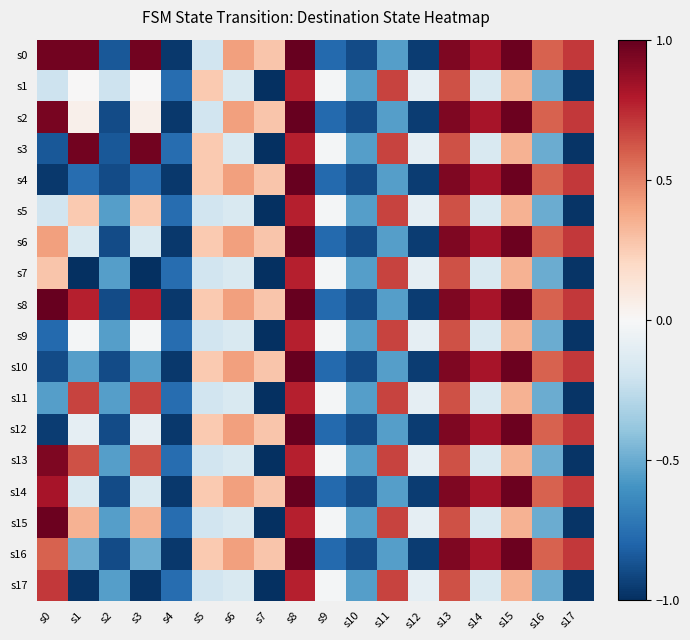

Between s3 and s13, which is larger?

s3